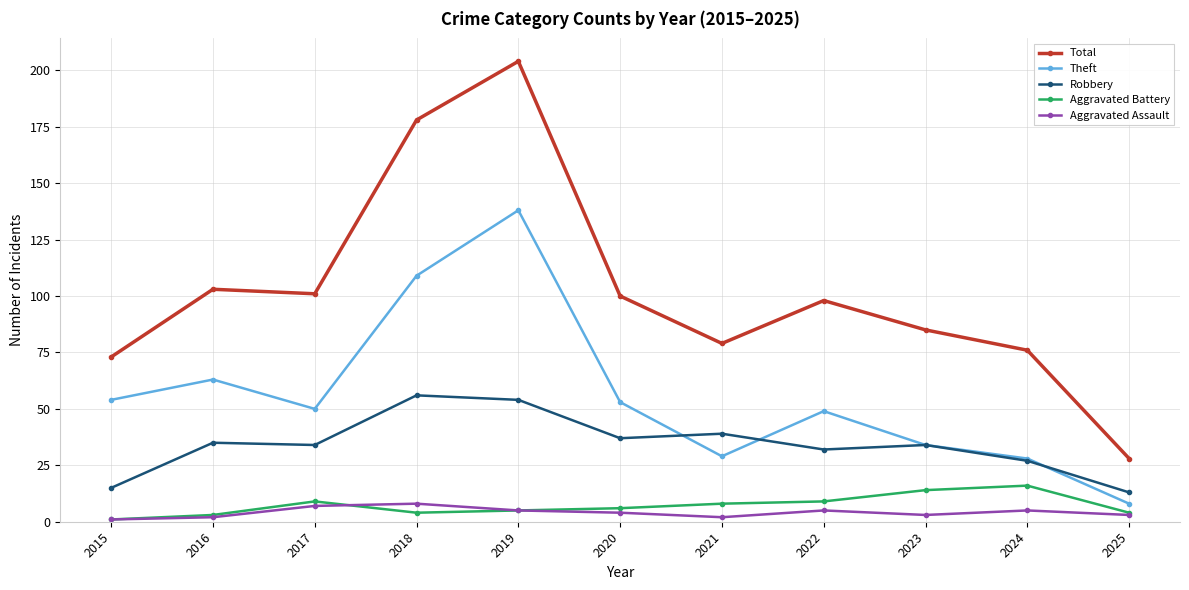

At which category does the chart reach its peak across all series?

2019